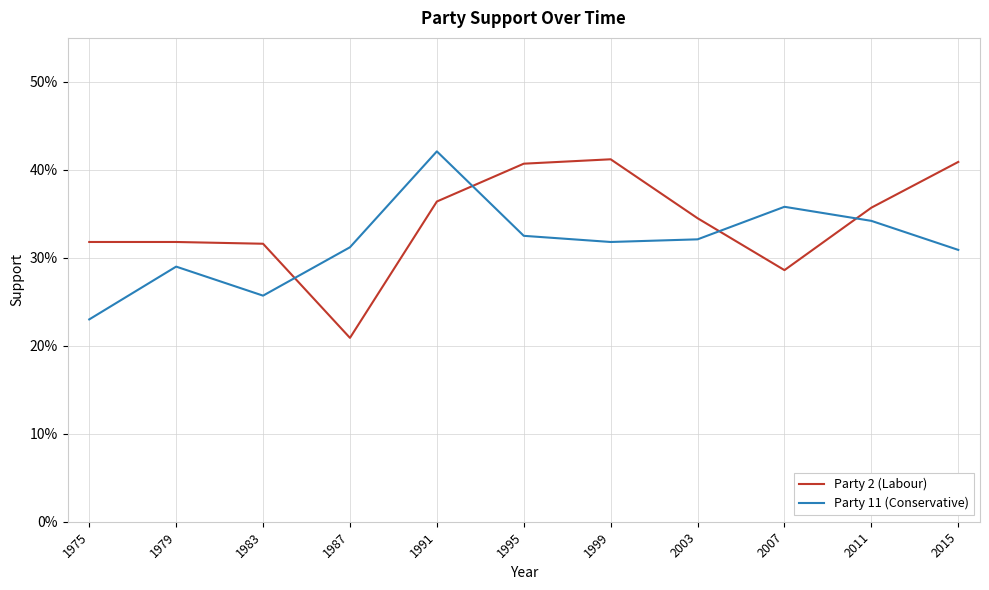

At which category does Party 11 (Conservative) reach its first local valley?

1983